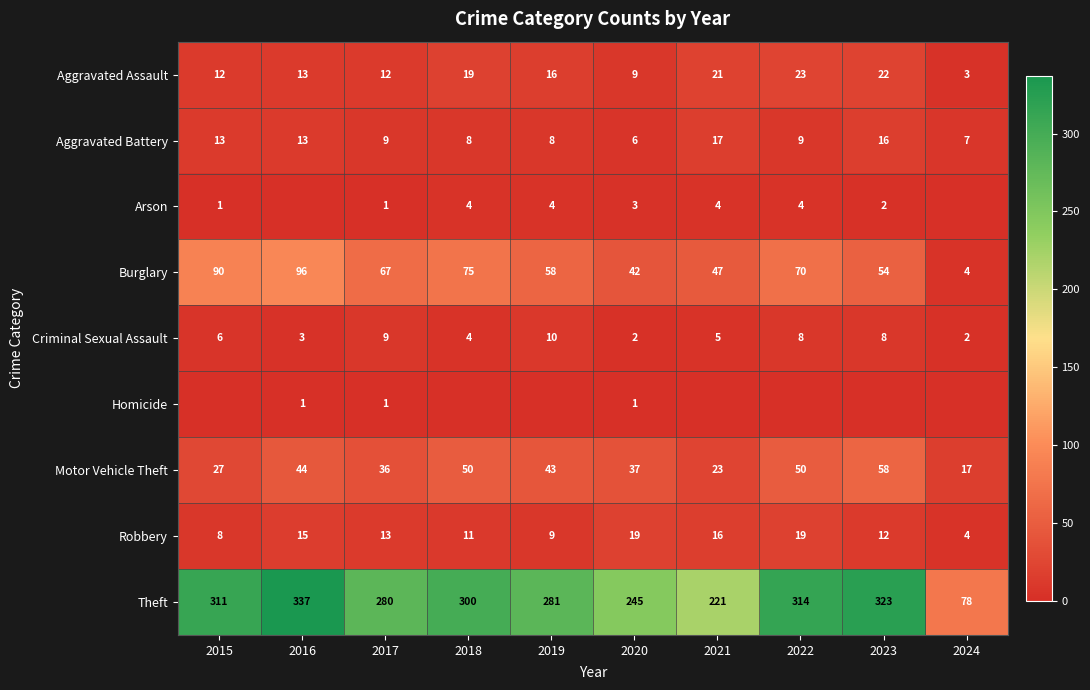

Which has a higher value, 2021 or 2022?

2022